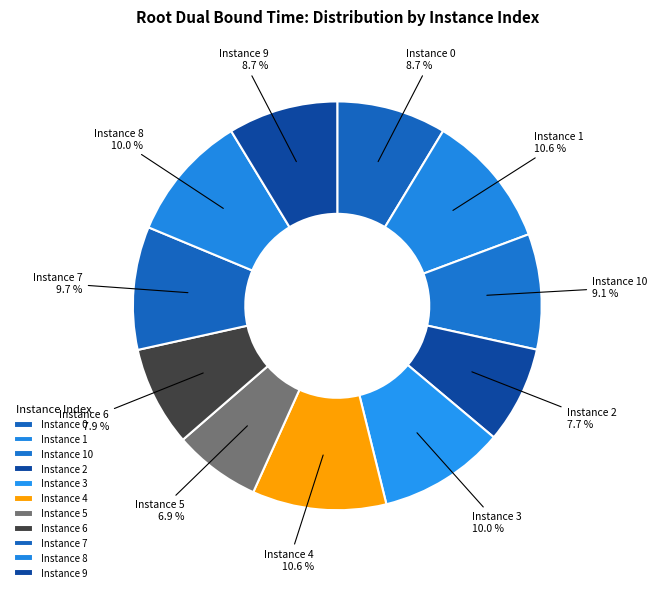

Rank the categories by value from lowest to highest.

5, 2, 6, 0, 9, 10, 7, 3, 8, 4, 1